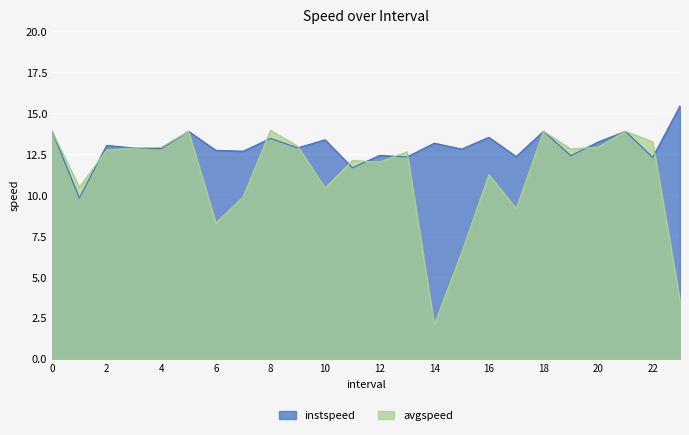

How many distinct data groups are displayed?

2